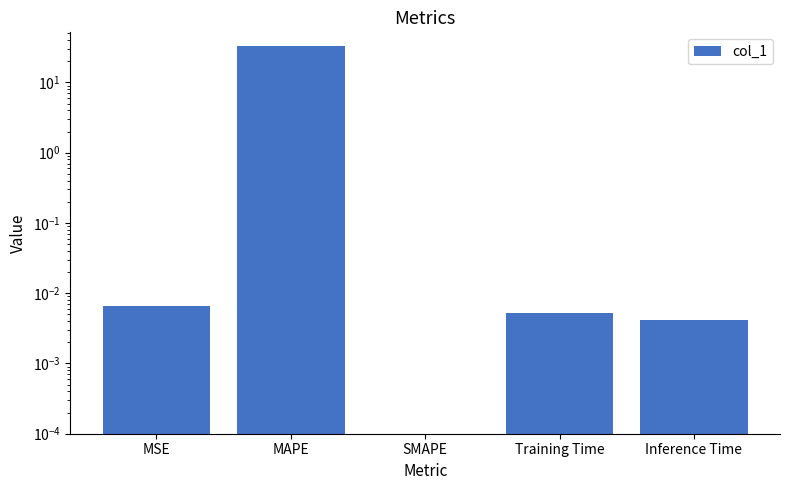

List the labels in order of value, largest first.

MAPE, MSE, Training Time, Inference Time, SMAPE